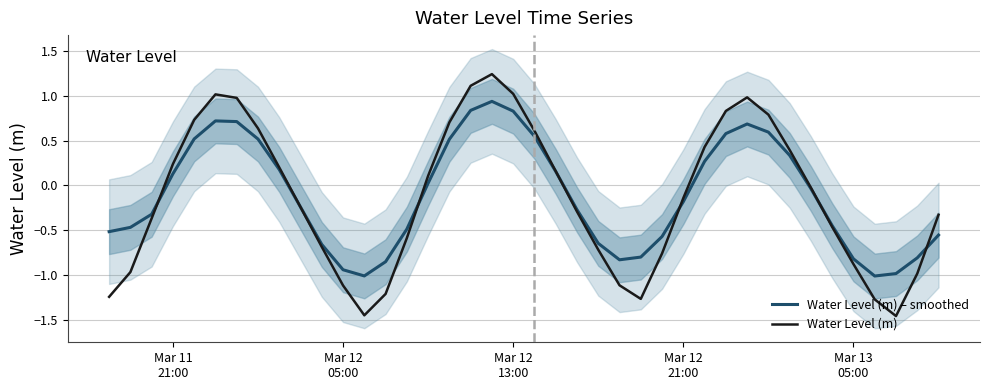

What is the lowest value of the Water Level (m) – smoothed series?

-1.0